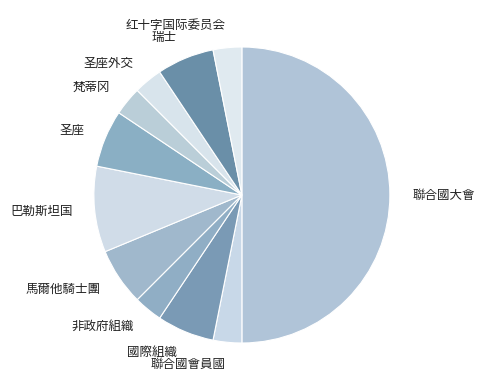

Does 圣座外交 represent more than half of the total?

No